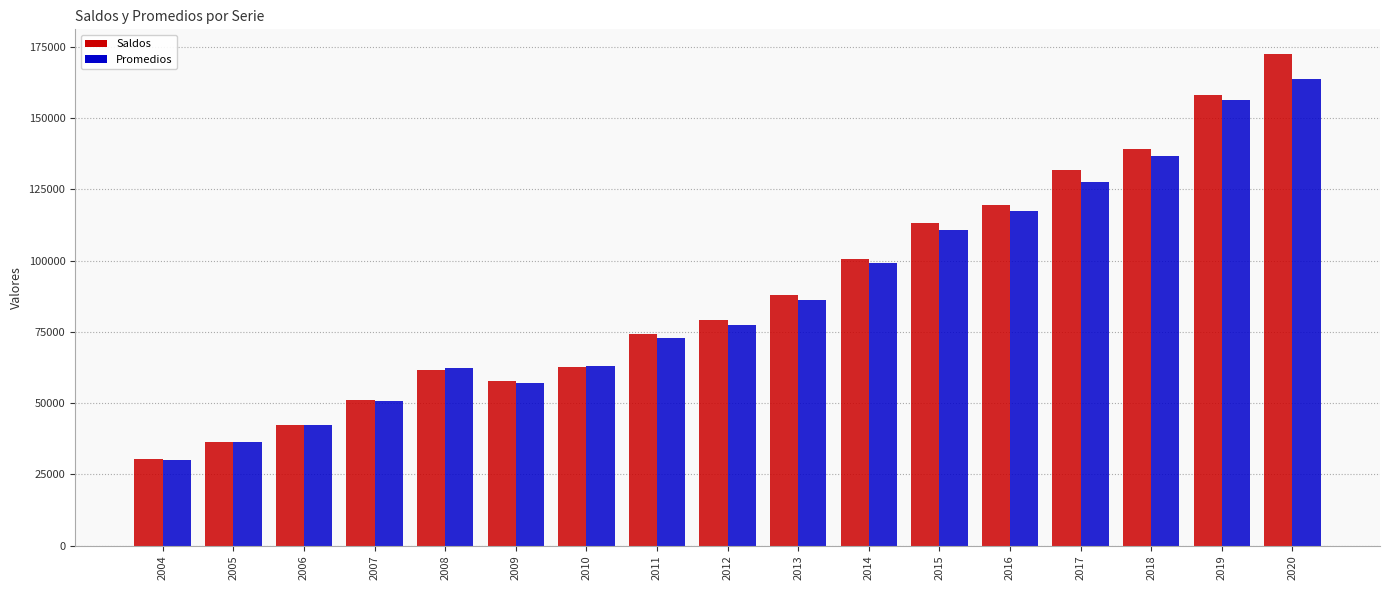

What is the minimum value shown in the chart?

30007